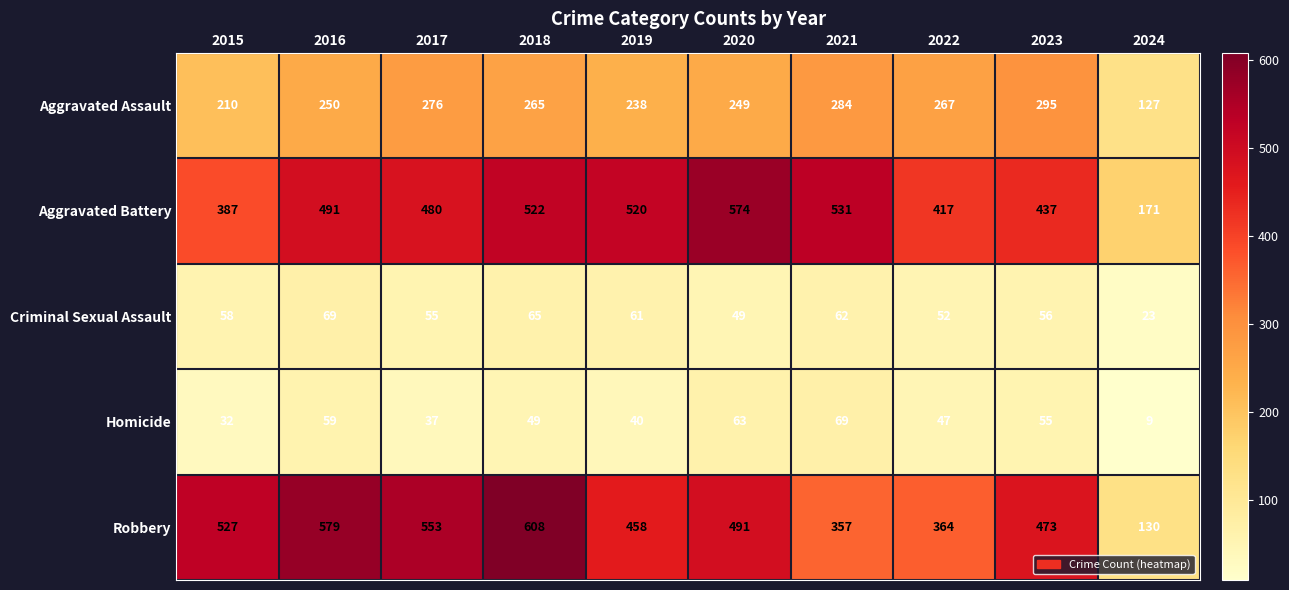

Which series has the largest total across all categories?

Robbery